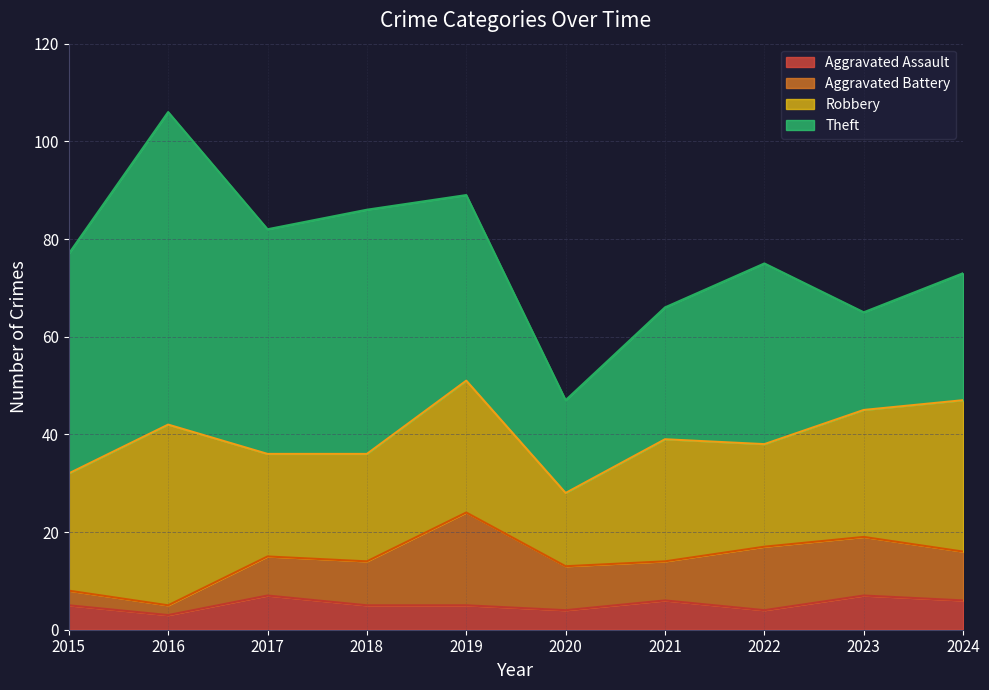

What is the difference between the maximum and minimum values in the Robbery series?

22